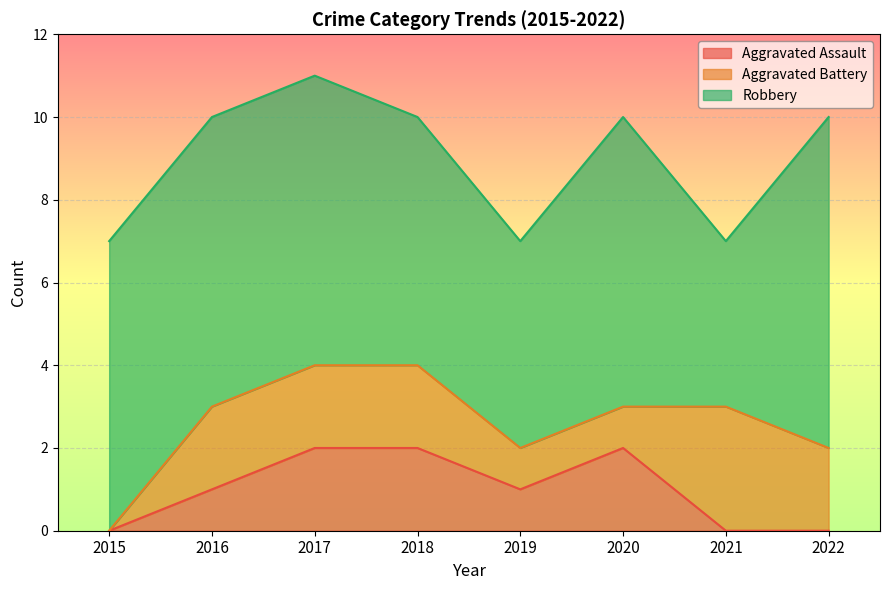

Is the value of Aggravated Battery at 2018 greater than the value of Robbery at 2019?

No